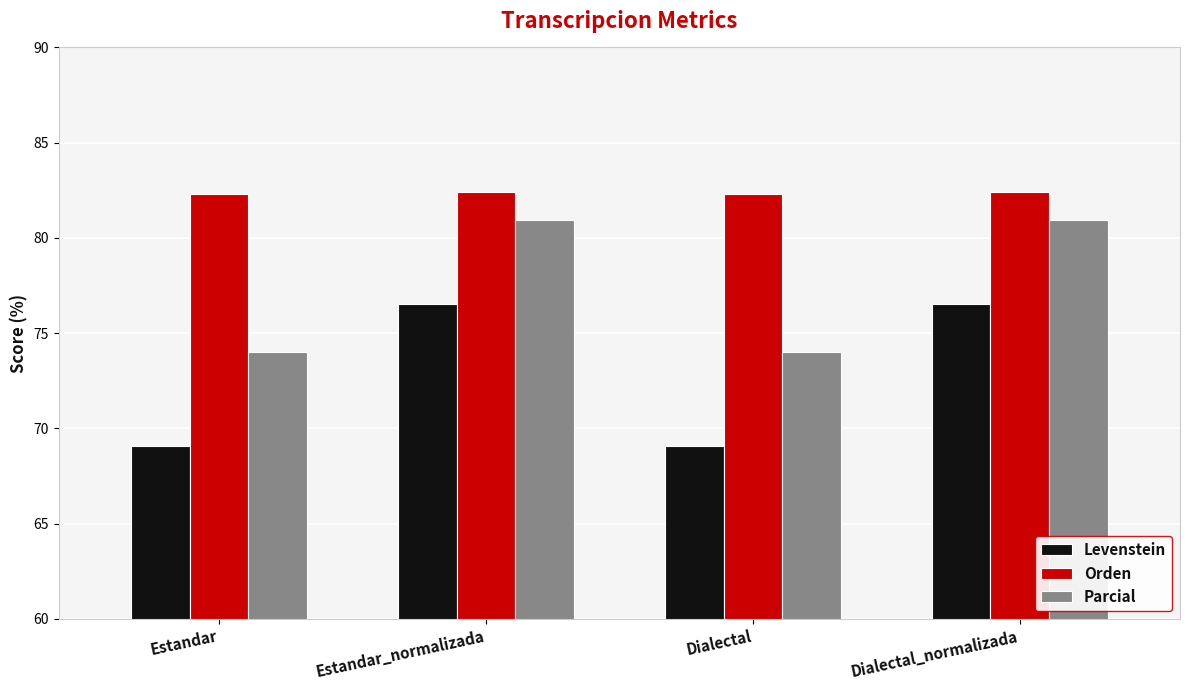

What is the label of the 2nd bar from the left?

Estandar_normalizada